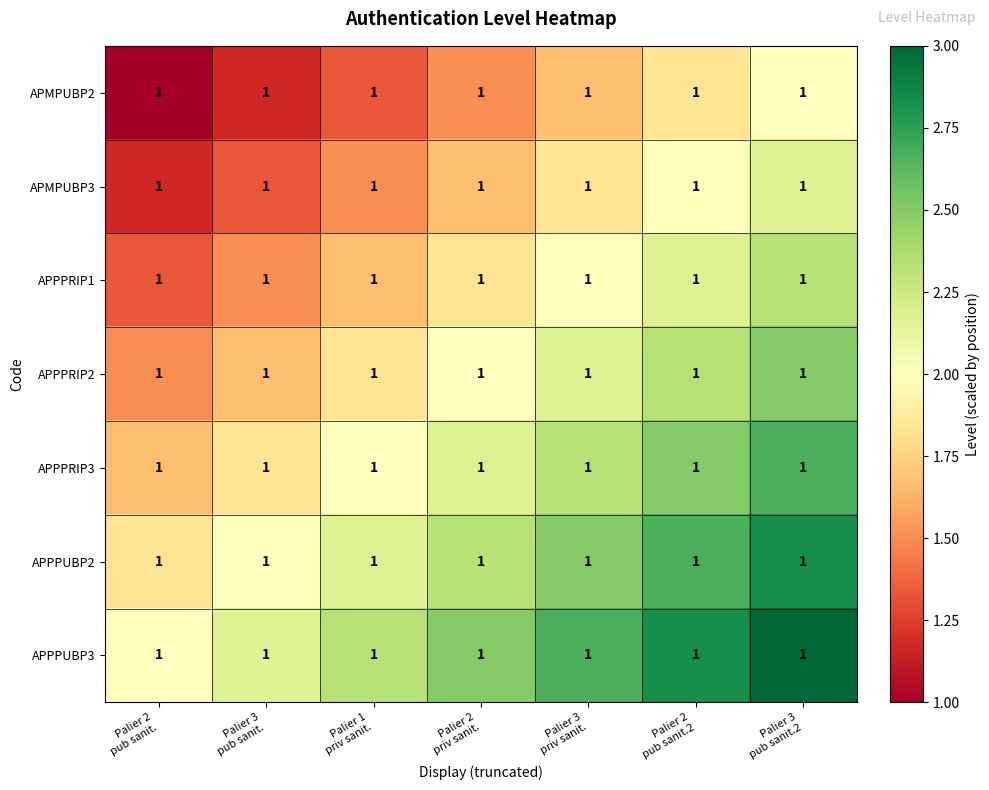

How many distinct data groups are displayed?

7